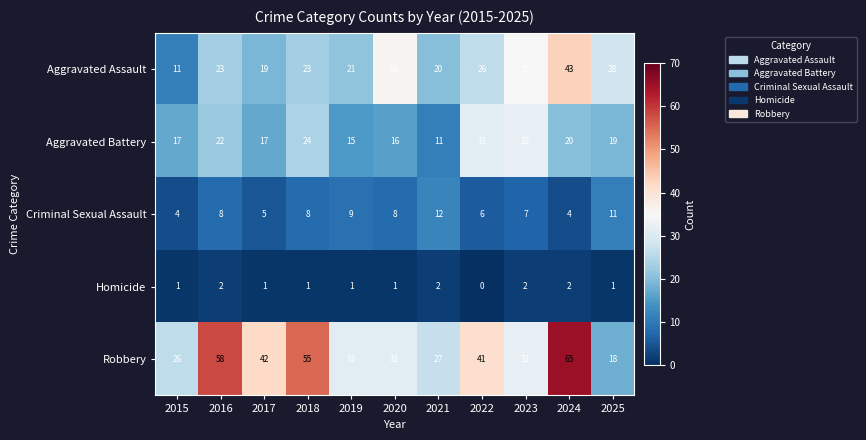

What is the difference between the highest and lowest values at 2023?

33